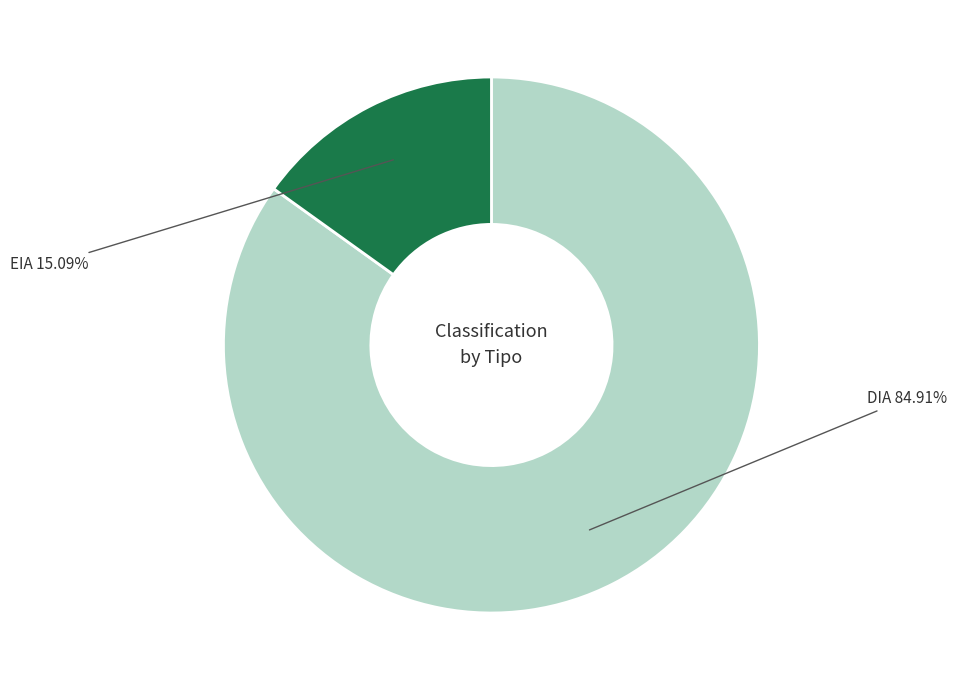

Which category has the biggest portion of the pie?

DIA